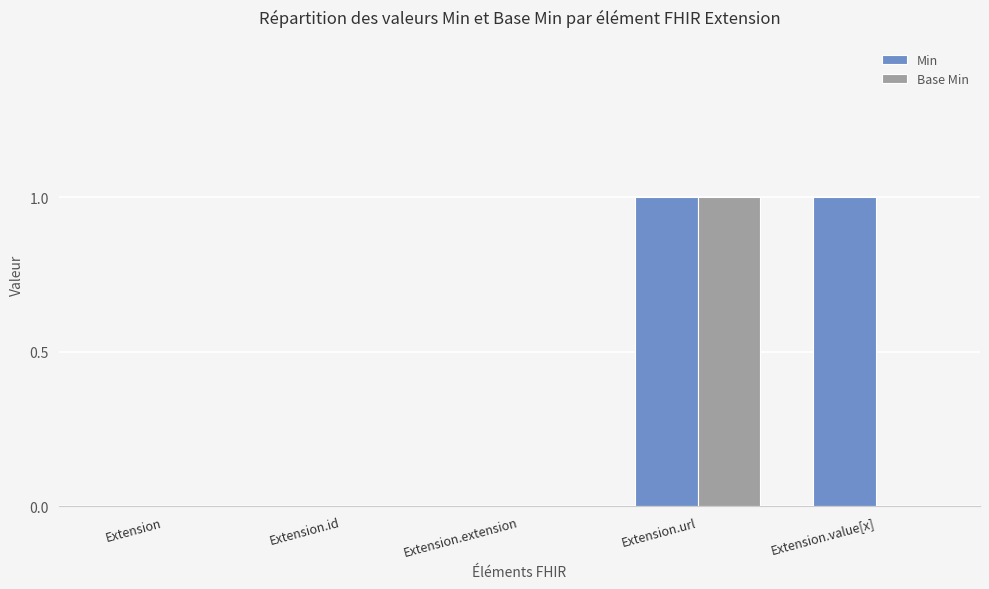

What value does the Min series have at Extension.url?

1